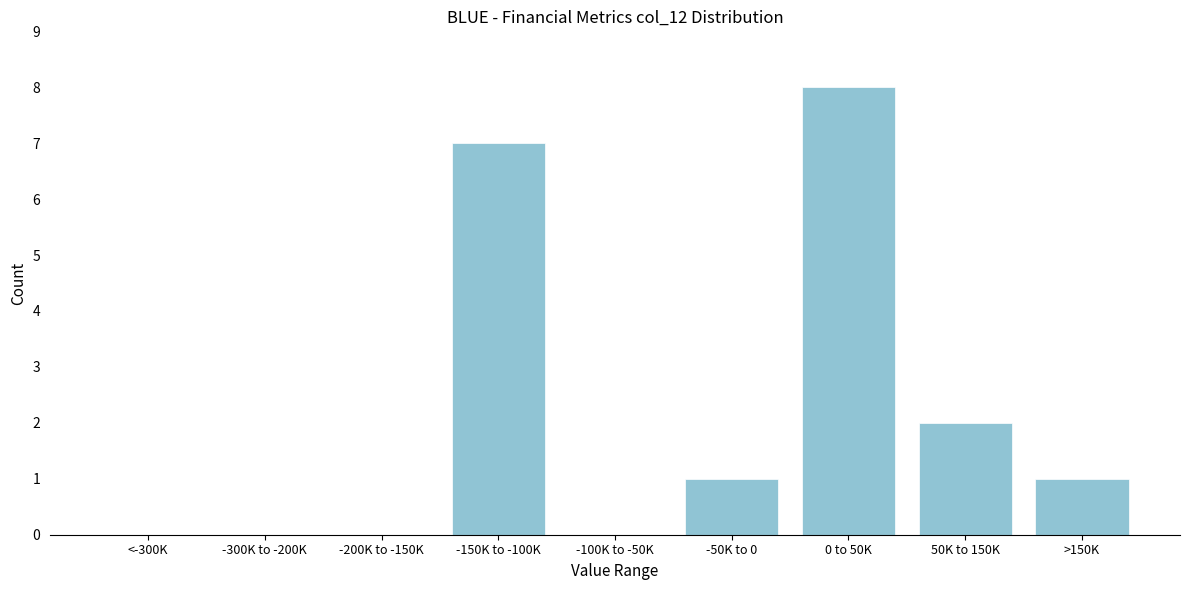

Reading left to right, list all the values displayed in this chart.

<-300K=0	-300K to -200K=0	-200K to -150K=0	-150K to -100K=7	-100K to -50K=0	-50K to 0=1	0 to 50K=8	50K to 150K=2	>150K=1